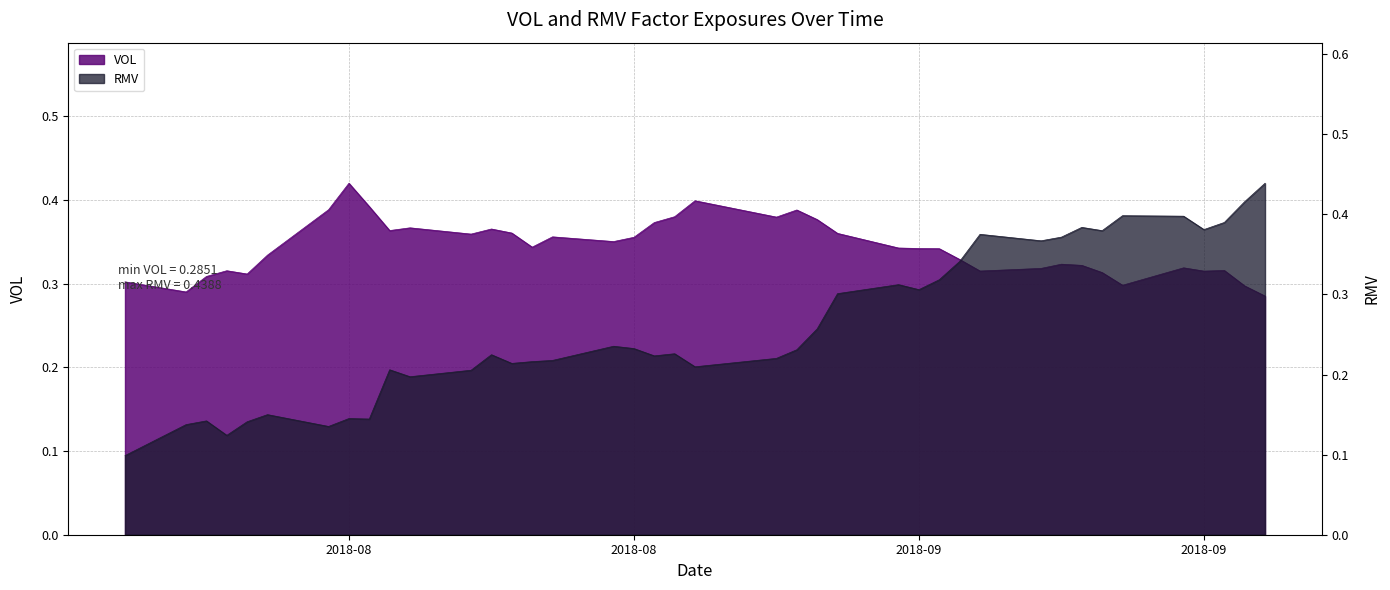

How many intersections are there between VOL and RMV?

1